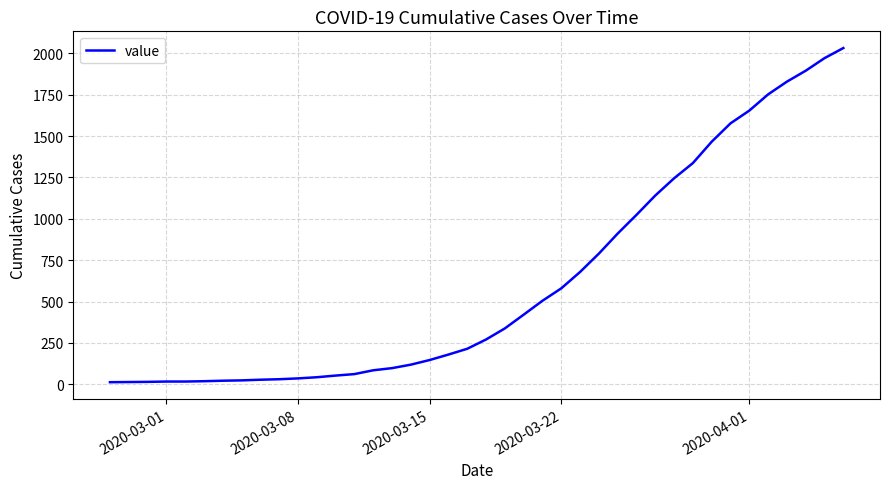

What is the difference between the maximum and minimum values?

2019